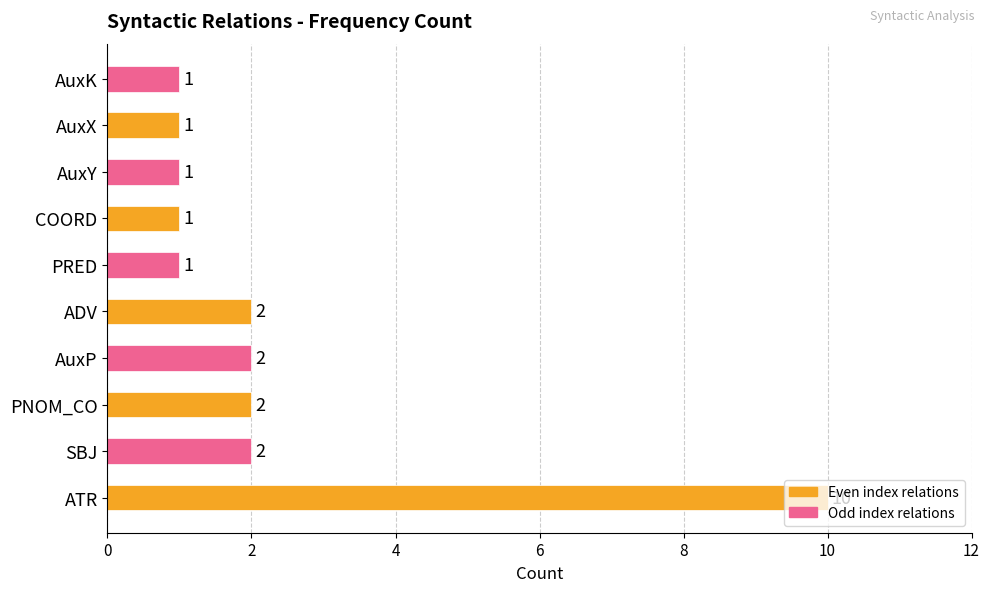

How many values are between 1 and 2?

9